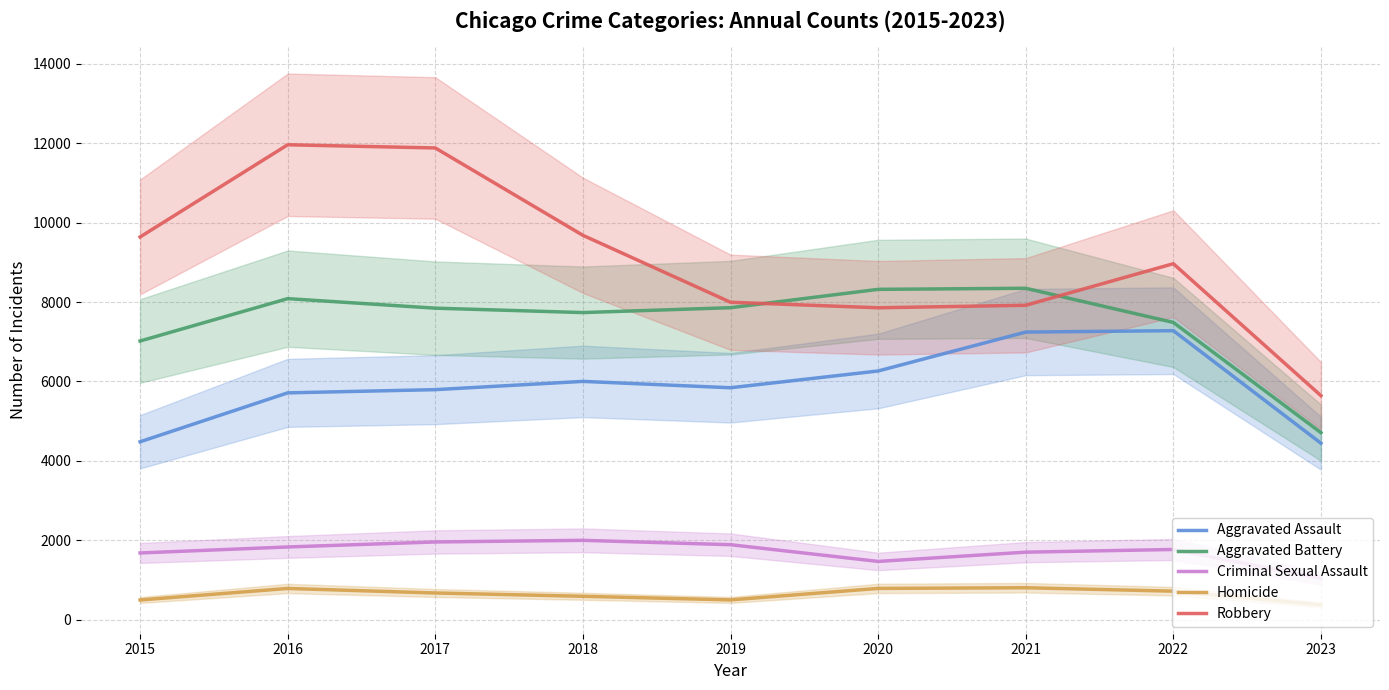

Is it true that Criminal Sexual Assault equals 1998 at 2018?

True